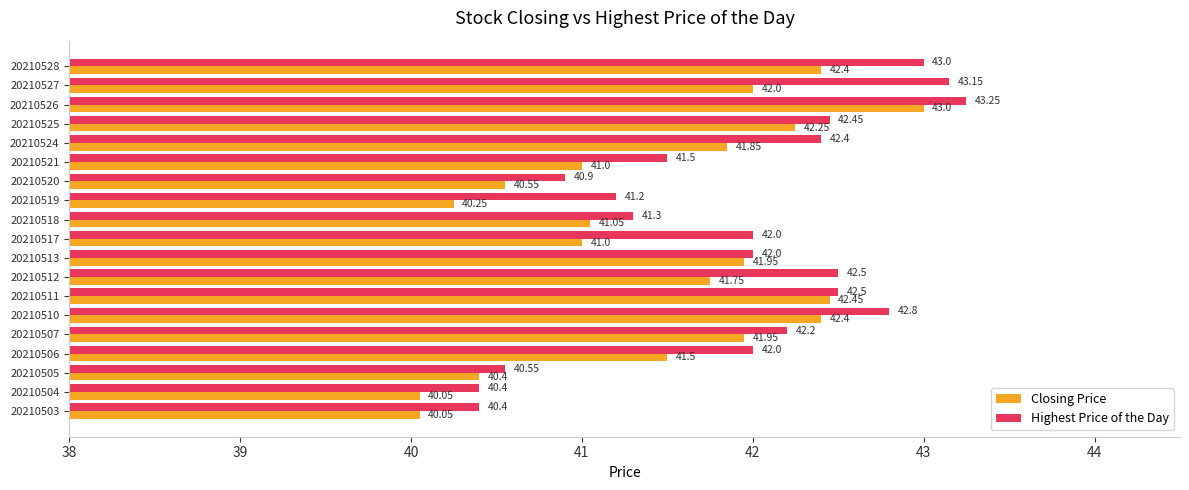

Rank the series by their maximum value, from highest to lowest.

Highest Price of the Day, Closing Price